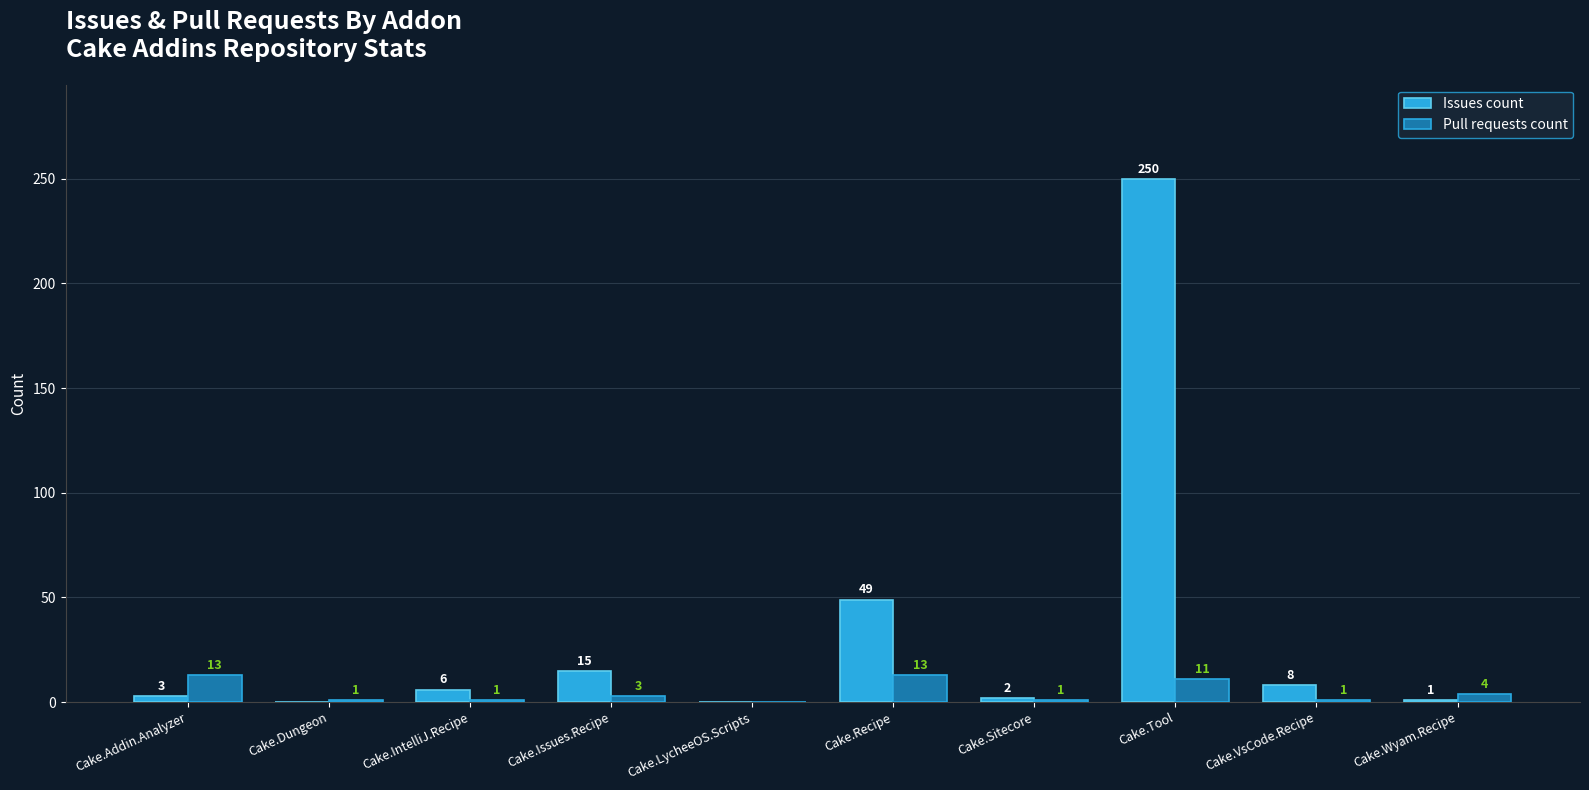

The Issues count series shows 49 at Cake.Recipe. True or false?

True